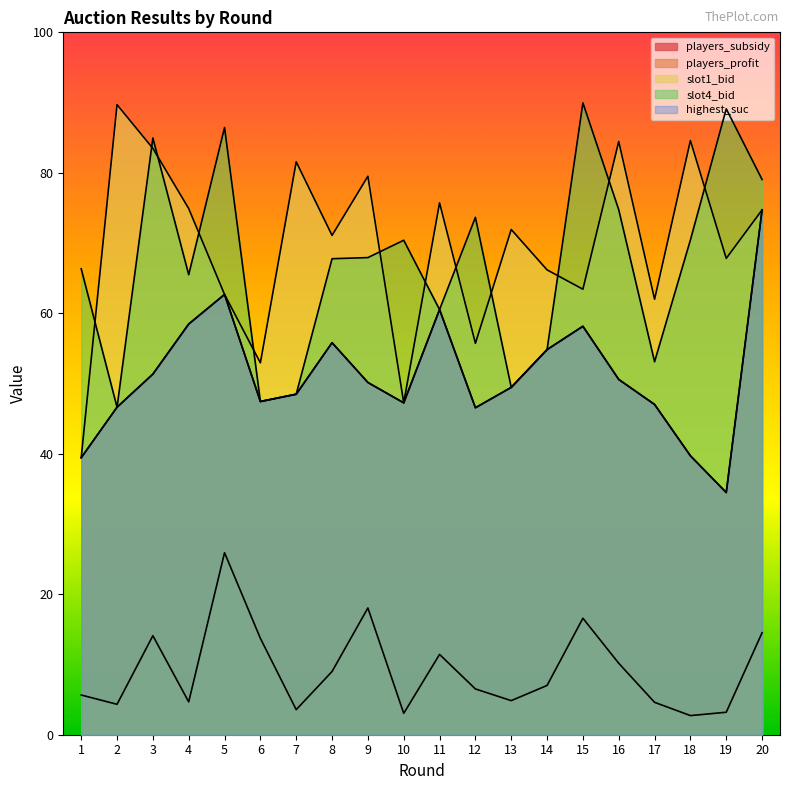

What is the value of the players_subsidy point at the 13th from the left?

49.5